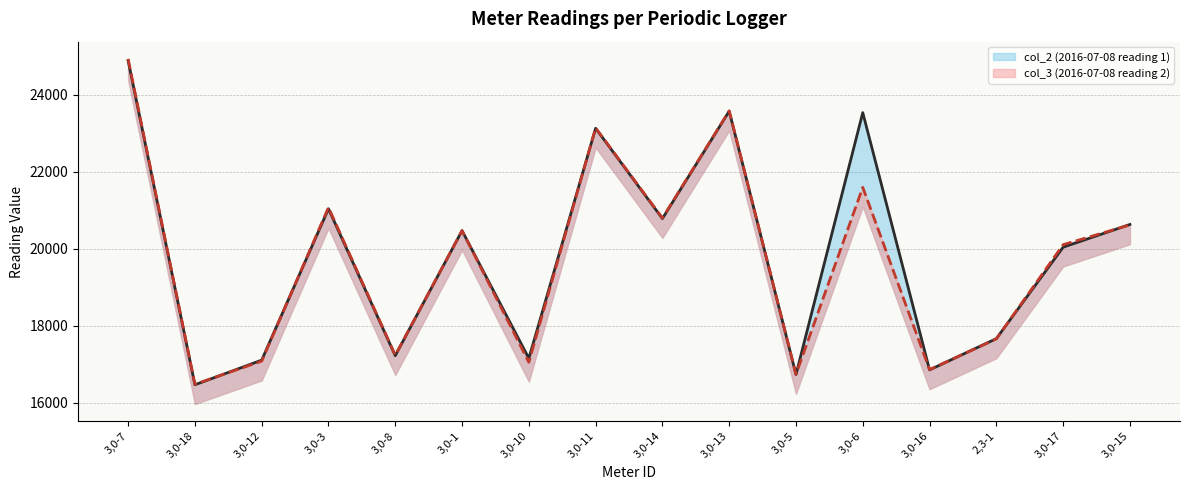

Reading right to left, transcribe all the data shown in this chart.

col_2 (2016-07-08 reading 1): 3,0-15=20633	3,0-17=20042	2,3-1=17667	3,0-16=16855	3,0-6=23538	3,0-5=16736	3,0-13=23576	3,0-14=20786	3,0-11=23131	3,0-10=17155	3,0-1=20472	3,0-8=17225	3,0-3=21039	3,0-12=17109	3,0-18=16469	3,0-7=24888
col_3 (2016-07-08 reading 2): 3,0-15=20621	3,0-17=20108	2,3-1=17660	3,0-16=16863	3,0-6=21597	3,0-5=16740	3,0-13=23584	3,0-14=20800	3,0-11=23142	3,0-10=17053	3,0-1=20472	3,0-8=17237	3,0-3=21075	3,0-12=17083	3,0-18=16482	3,0-7=24933